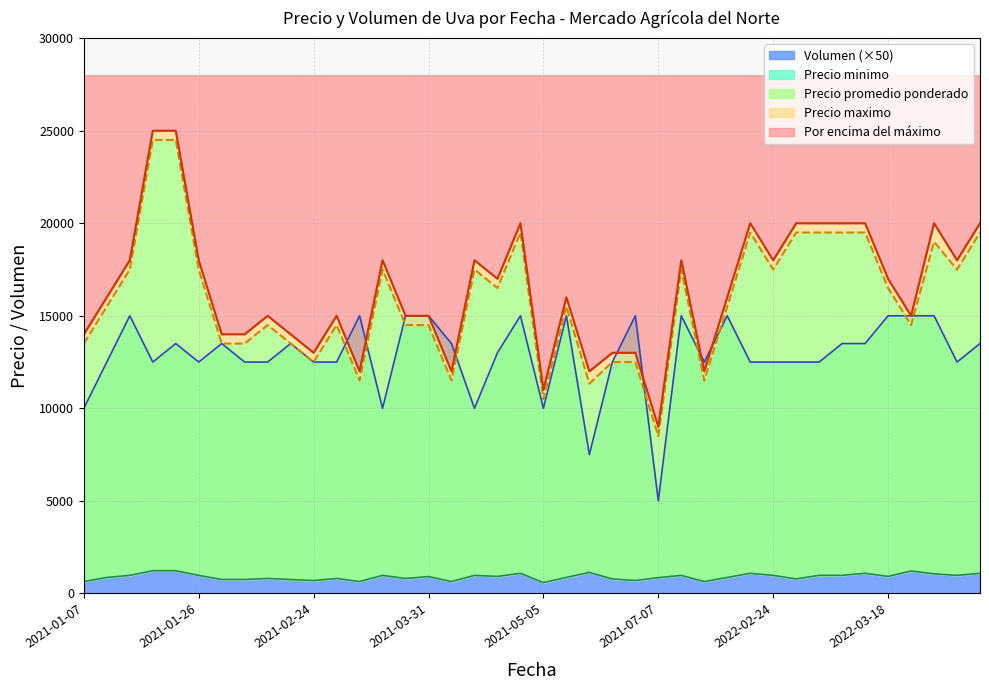

Which category has the lowest value in the Precio promedio ponderado series?

2021-07-07